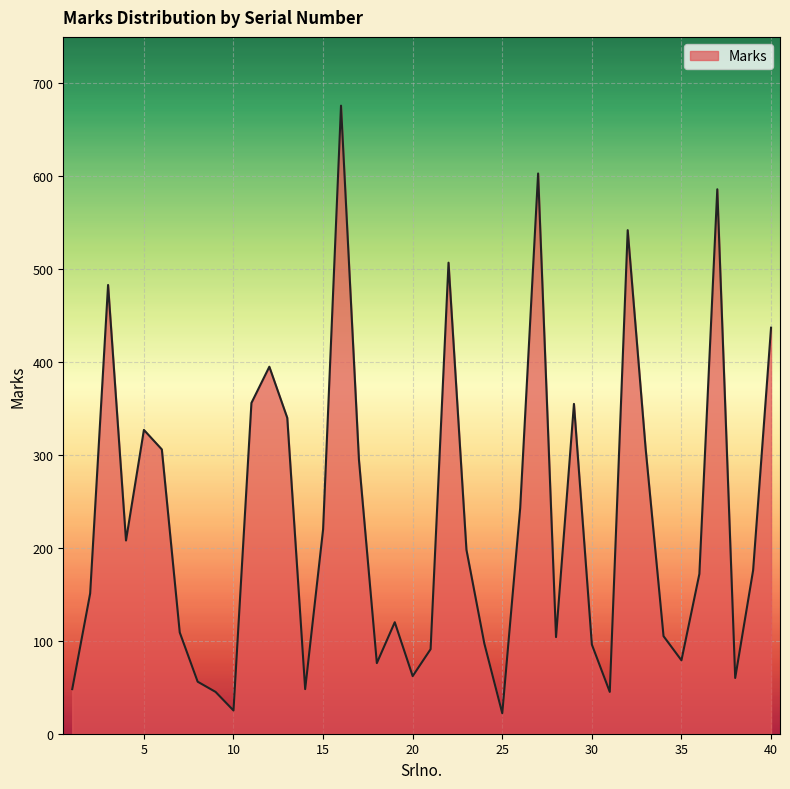

What is the maximum value shown in the chart?

676